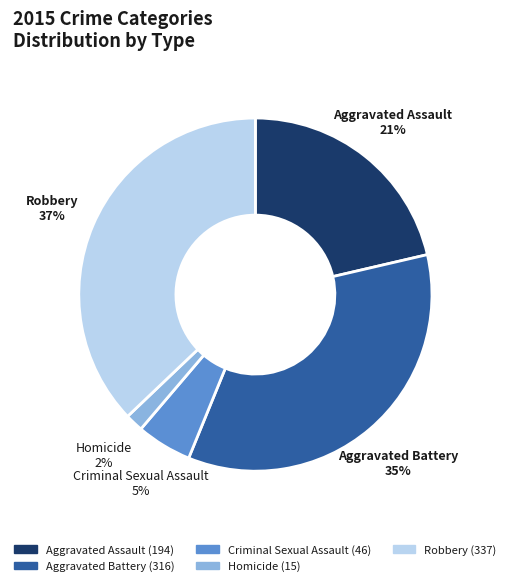

True or false: Aggravated Battery accounts for 35% of the total.

True